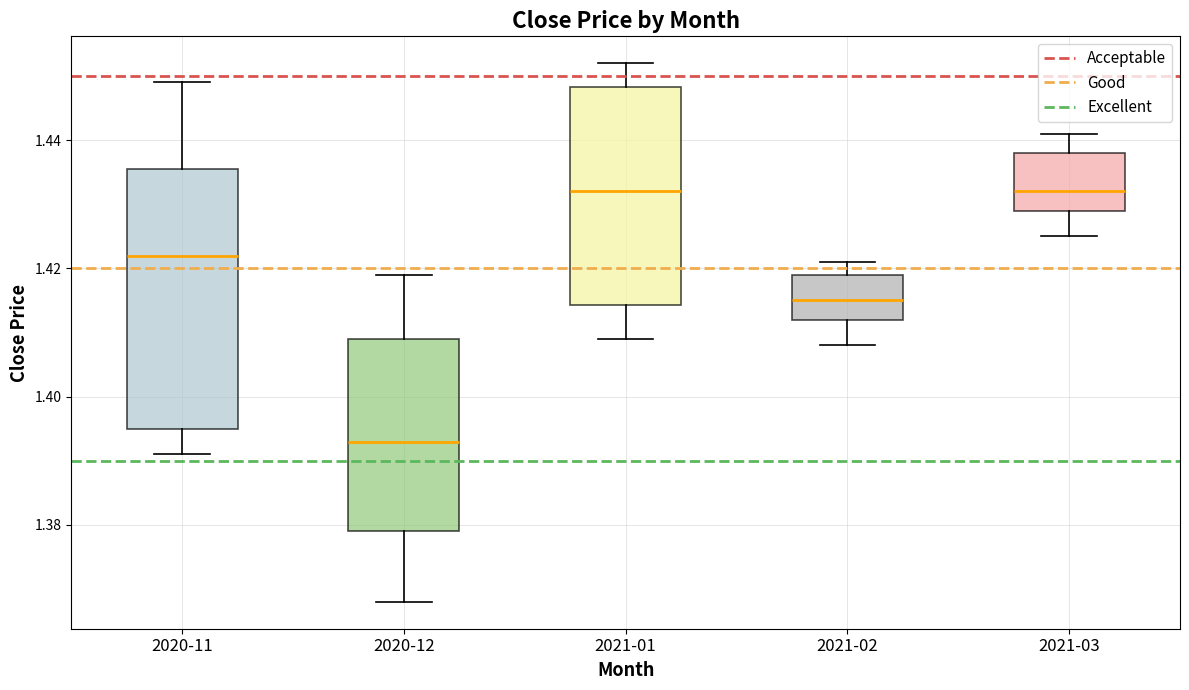

Which box is the tallest, from its lower edge to its upper edge?

2020-11